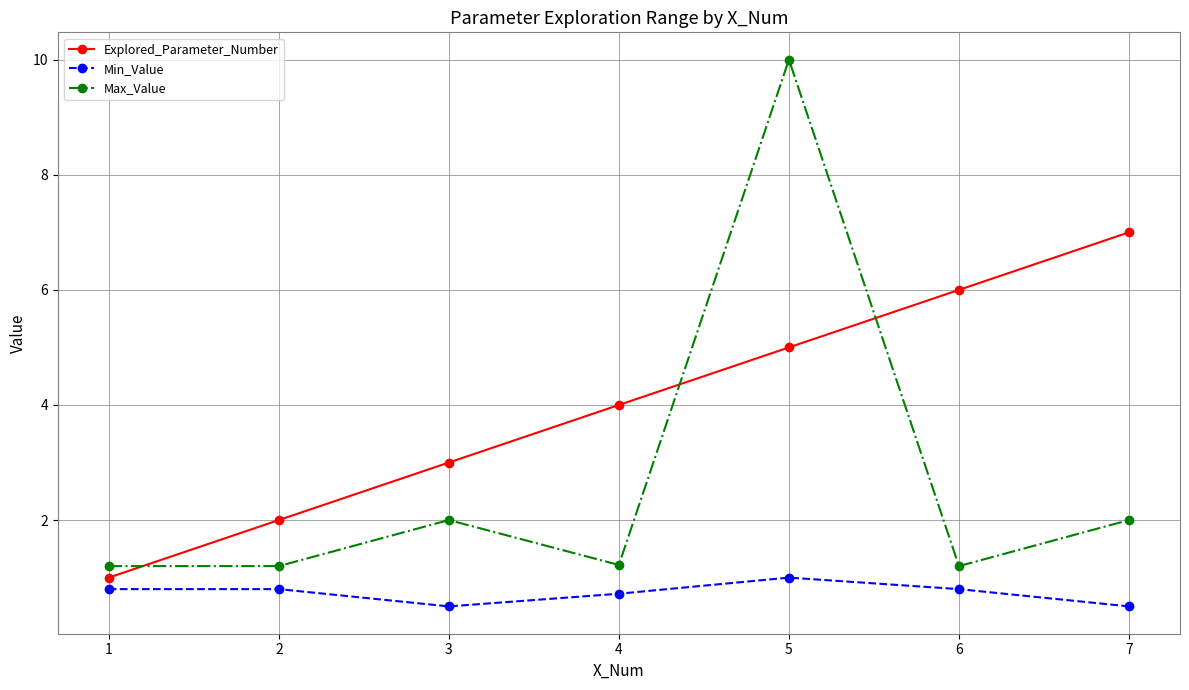

List the series in order of their overall mean, highest first.

Explored_Parameter_Number, Max_Value, Min_Value